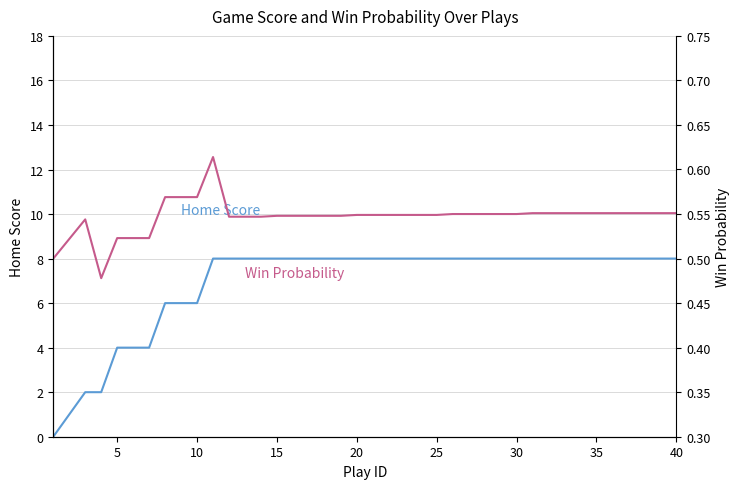

Between 14 and 15, which is larger?

14